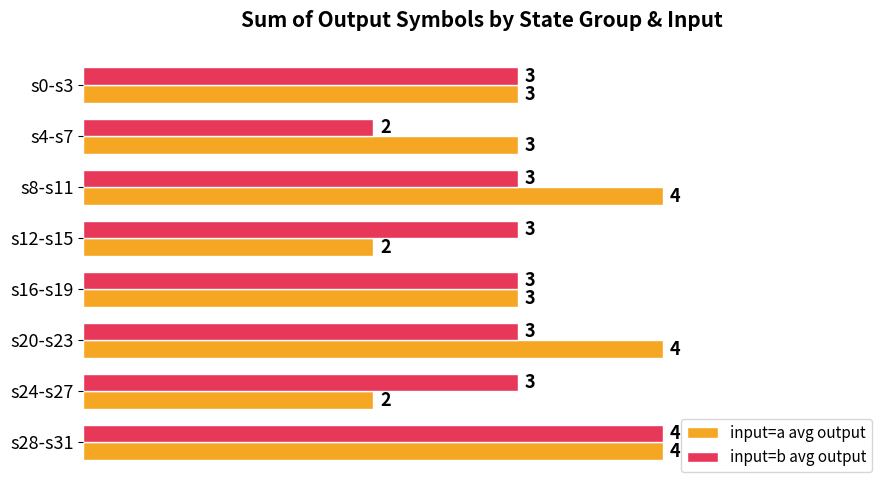

At which label does input=b avg output reach its peak?

s28-s31